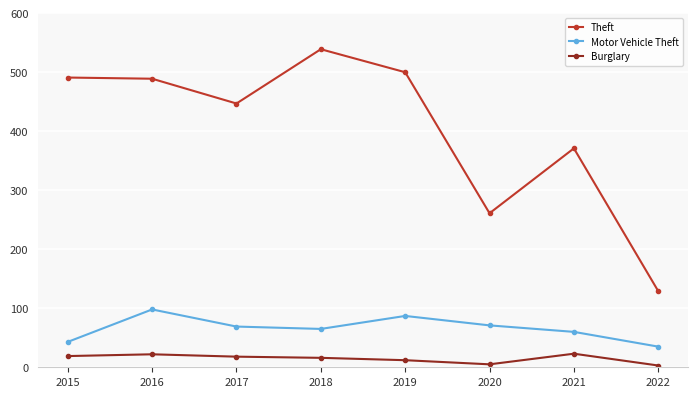

True or false: Theft has a value of 261 at 2020.

True